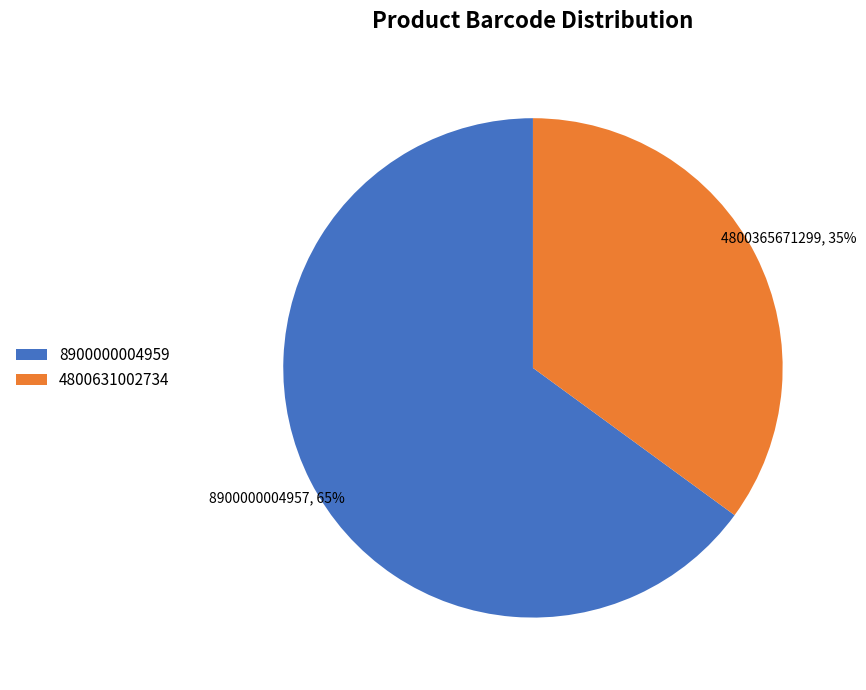

Is the sum of 4800631002734 and 8900000004959 greater than half?

Yes